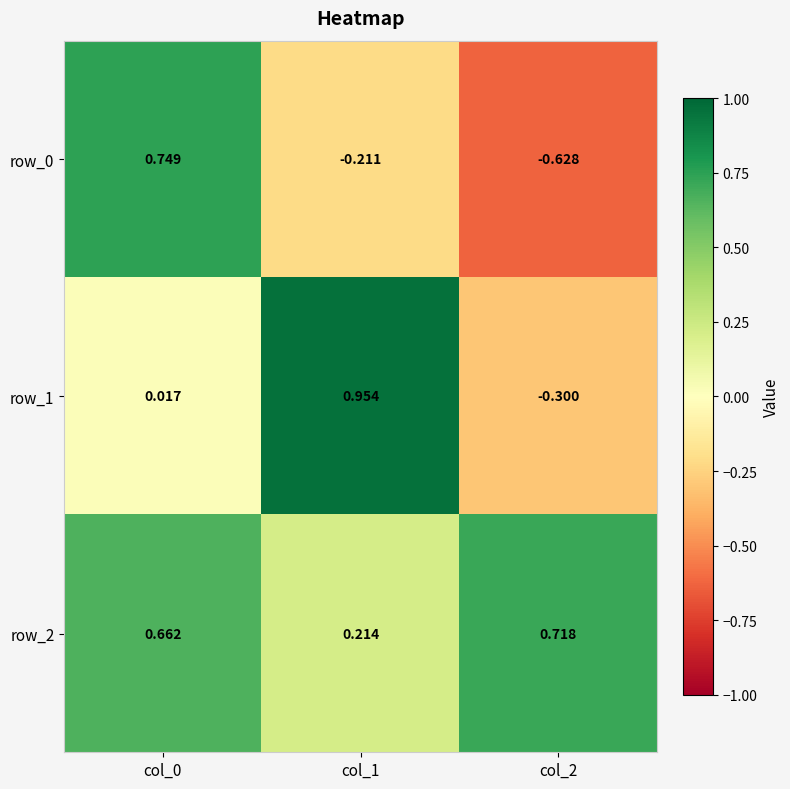

What is the difference between the maximum and minimum values in the row_1 series?

1.3